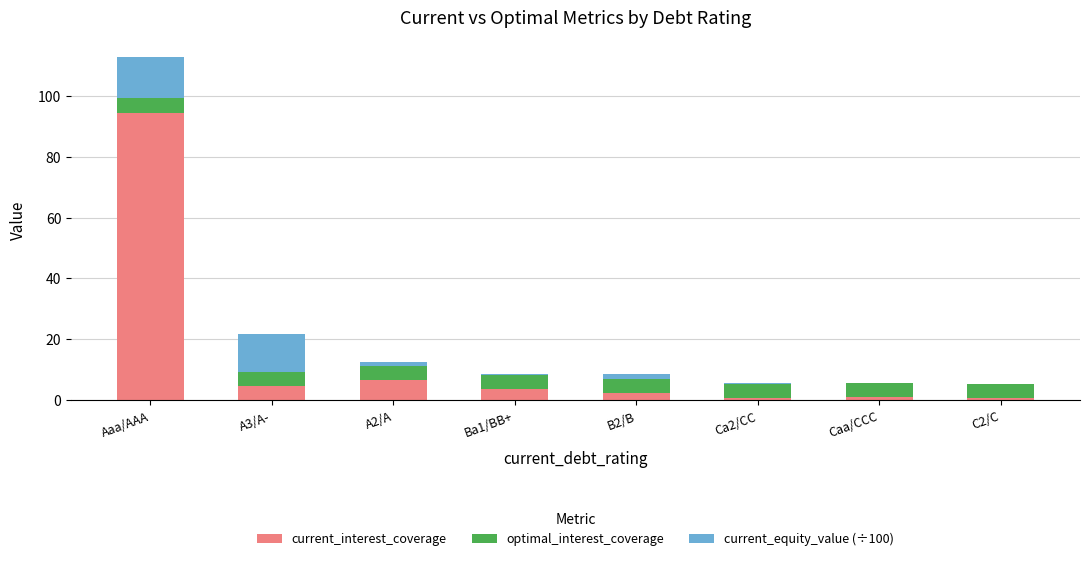

Does the chart contain stacked bars?

Yes